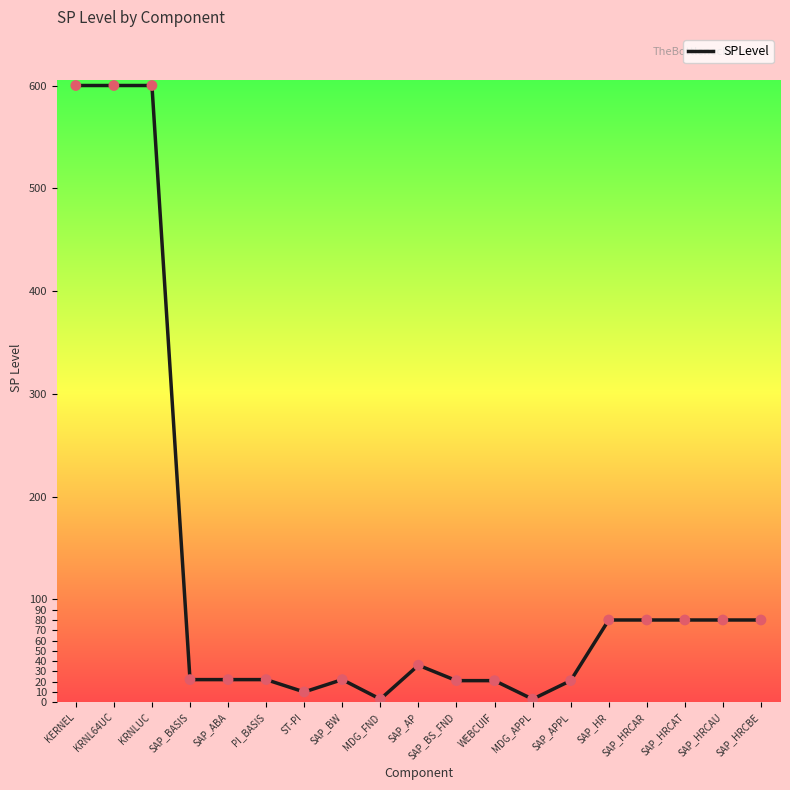

What is the change in value from SAP_ABA to WEBCUIF?

-1